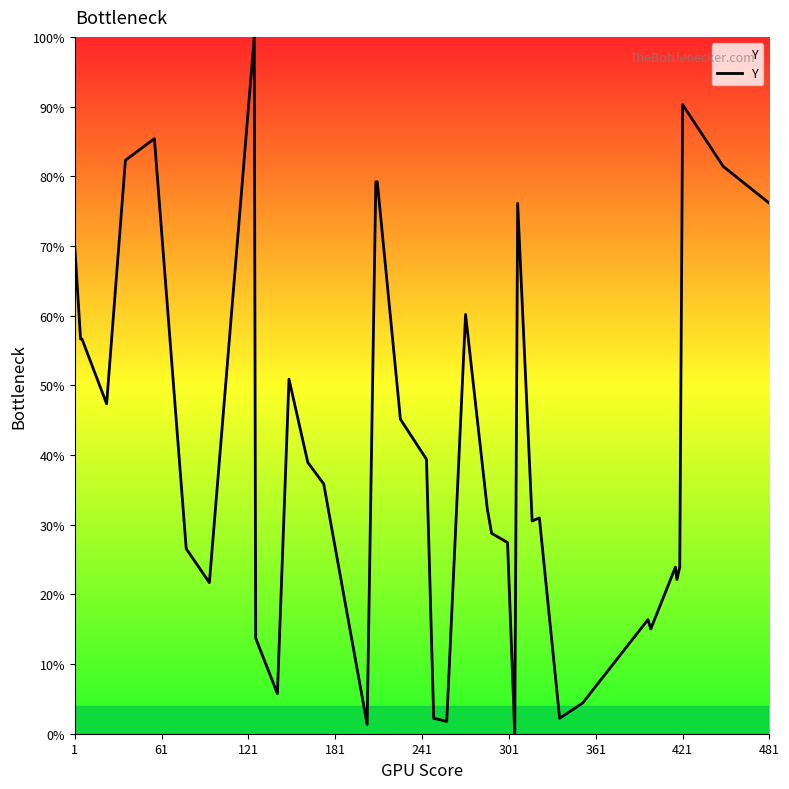

What is the greatest value displayed?

100.0